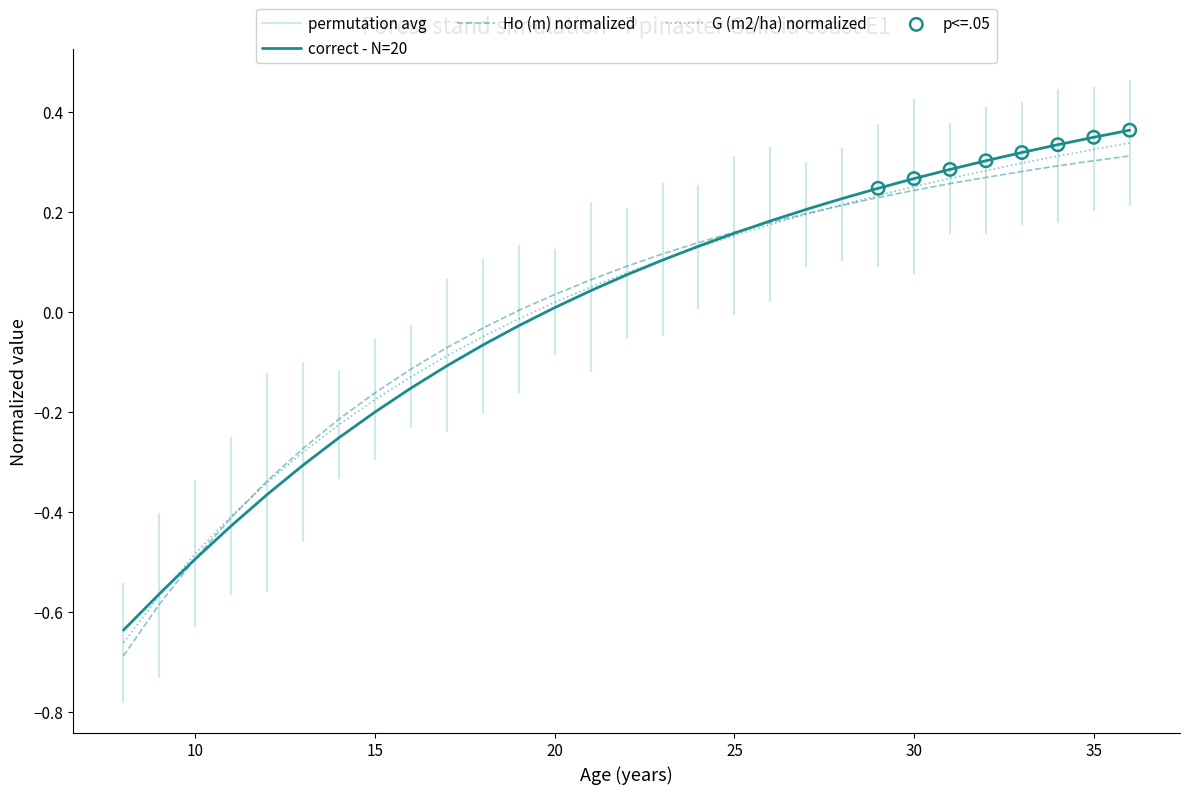

Which series contains the lowest Y value?

Ho (m)